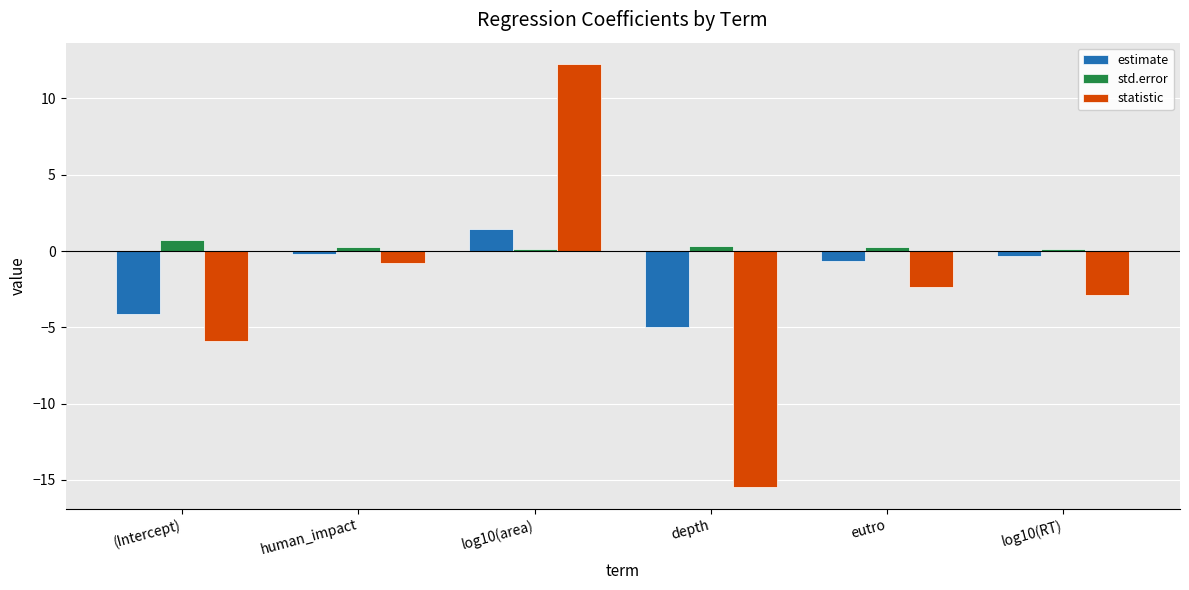

Which series has the largest range (max minus min)?

statistic